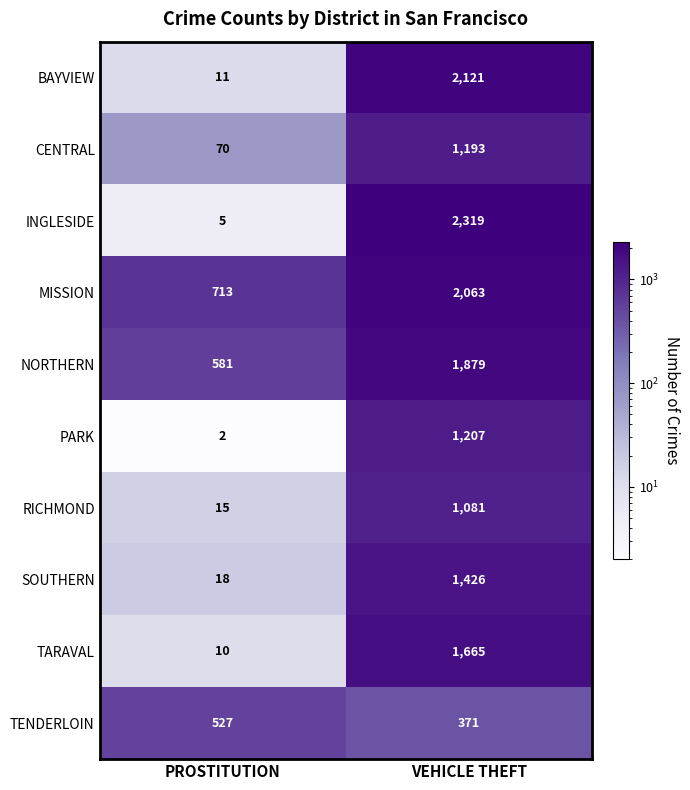

Which series has the largest total across all categories?

MISSION